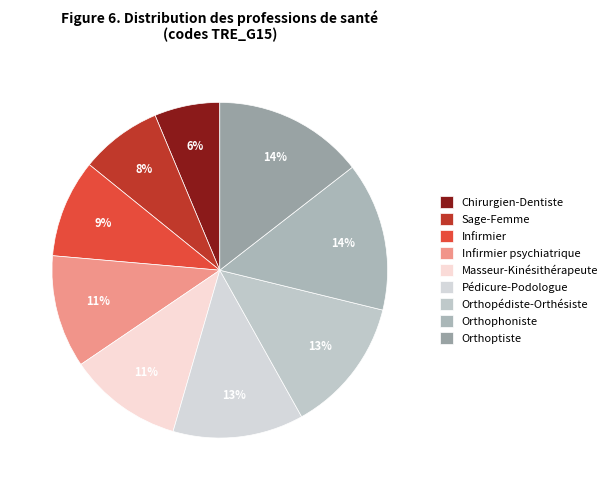

Rank the categories by value from lowest to highest.

Chirurgien-Dentiste, Sage-Femme, Infirmier, Infirmier psychiatrique, Masseur-Kinésithérapeute, Pédicure-Podologue, Orthopédiste-Orthésiste, Orthophoniste, Orthoptiste